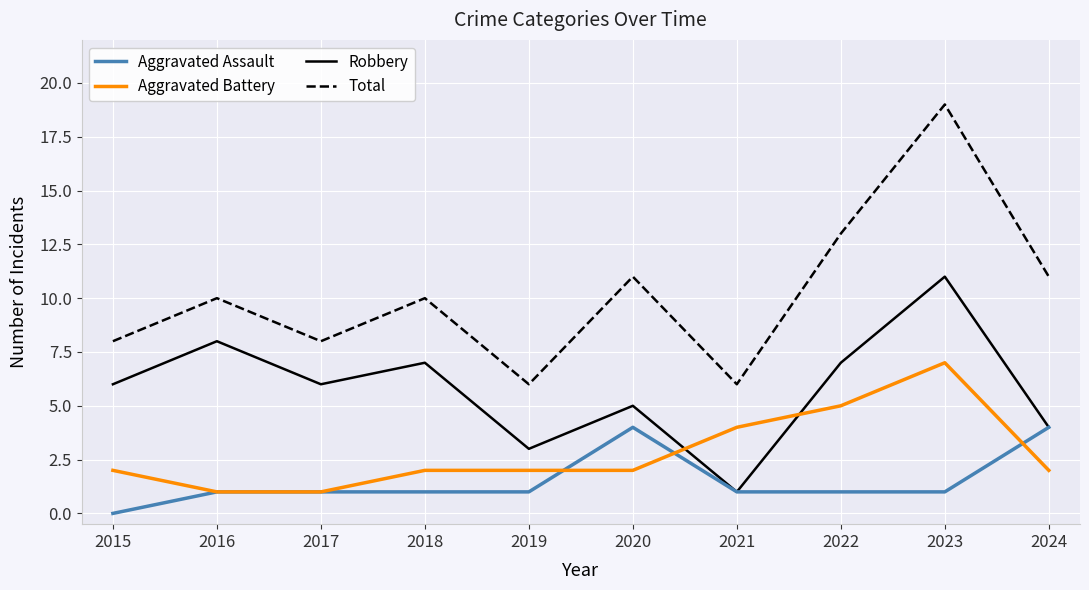

What is the difference between the maximum and minimum values in the Aggravated Assault series?

4